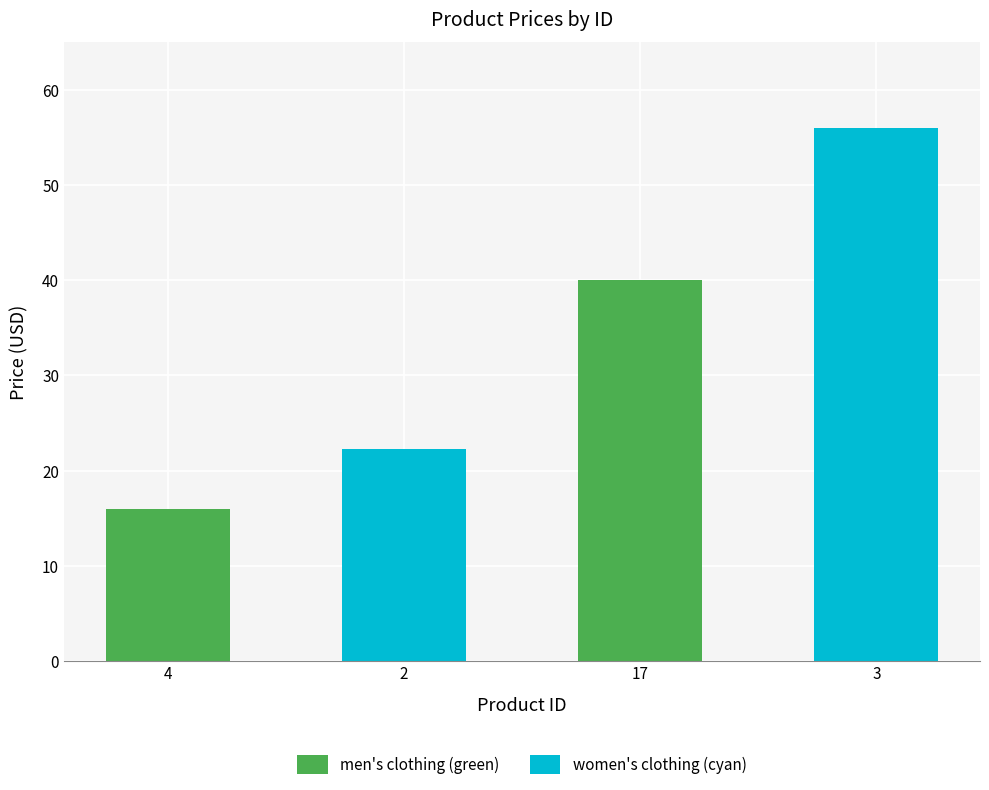

List the labels in order of value, smallest first.

4, 2, 17, 3